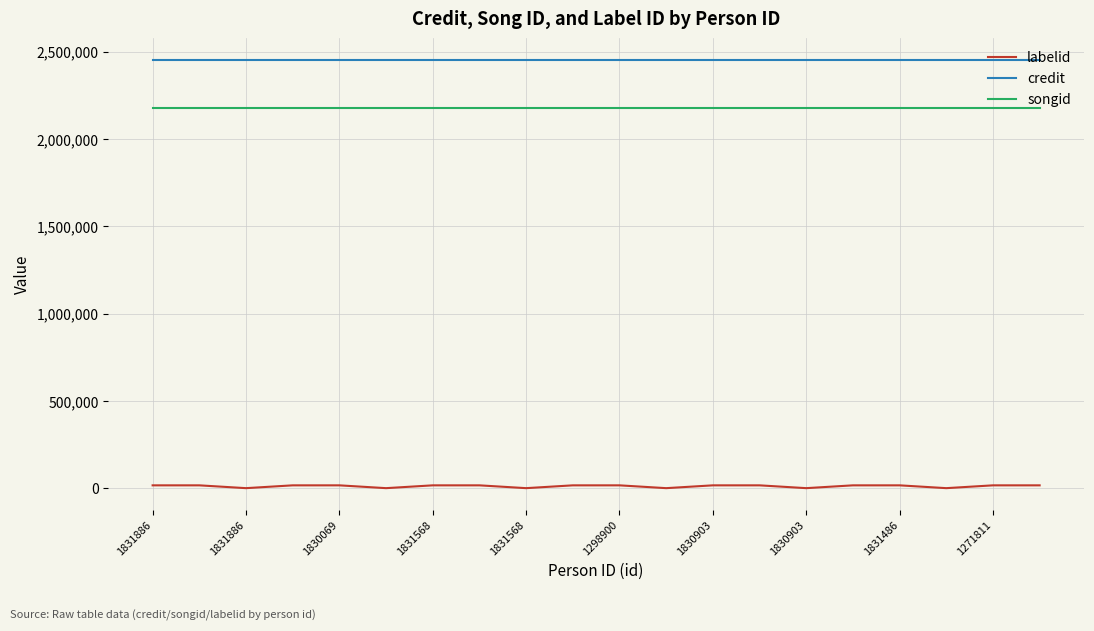

Which series has the widest spread of values?

labelid